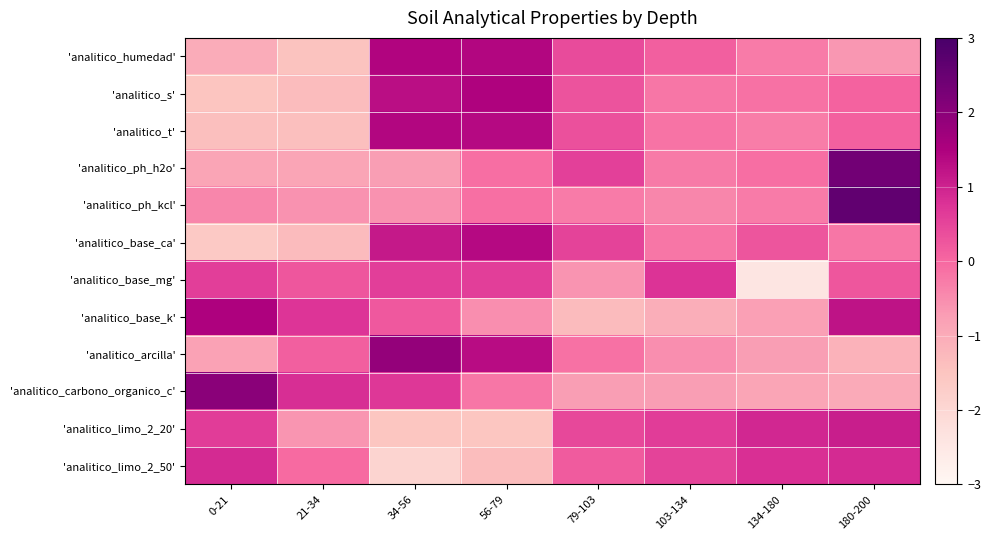

Reading right to left, extract all data points from this chart.

'analitico_humedad': 180-200=-0.7	134-180=-0.3	103-134=0.1	79-103=0.4	56-79=1.4	34-56=1.4	21-34=-1.5	0-21=-1.0
'analitico_s': 180-200=0.1	134-180=-0.1	103-134=-0.2	79-103=0.3	56-79=1.5	34-56=1.3	21-34=-1.3	0-21=-1.5
'analitico_t': 180-200=0.1	134-180=-0.3	103-134=-0.2	79-103=0.3	56-79=1.4	34-56=1.4	21-34=-1.4	0-21=-1.4
'analitico_ph_h2o': 180-200=2.3	134-180=-0.1	103-134=-0.2	79-103=0.6	56-79=-0.1	34-56=-0.7	21-34=-0.9	0-21=-0.9
'analitico_ph_kcl': 180-200=2.6	134-180=-0.3	103-134=-0.4	79-103=-0.3	56-79=-0.1	34-56=-0.6	21-34=-0.6	0-21=-0.4
'analitico_base_ca': 180-200=-0.2	134-180=0.3	103-134=-0.2	79-103=0.5	56-79=1.4	34-56=1.1	21-34=-1.3	0-21=-1.6
'analitico_base_mg': 180-200=0.3	134-180=-2.4	103-134=0.8	79-103=-0.6	56-79=0.6	34-56=0.6	21-34=0.3	0-21=0.6
'analitico_base_k': 180-200=1.2	134-180=-0.8	103-134=-1.0	79-103=-1.3	56-79=-0.5	34-56=0.2	21-34=0.7	0-21=1.5
'analitico_arcilla': 180-200=-1.1	134-180=-0.7	103-134=-0.5	79-103=-0.1	56-79=1.3	34-56=1.9	21-34=0.1	0-21=-0.8
'analitico_carbono_organico_c': 180-200=-1.0	134-180=-0.9	103-134=-0.7	79-103=-0.7	56-79=-0.2	34-56=0.7	21-34=0.8	0-21=2.0
'analitico_limo_2_20': 180-200=1.1	134-180=0.9	103-134=0.6	79-103=0.5	56-79=-1.5	34-56=-1.5	21-34=-0.6	0-21=0.6
'analitico_limo_2_50': 180-200=0.9	134-180=0.8	103-134=0.5	79-103=0.2	56-79=-1.3	34-56=-1.9	21-34=-0.0	0-21=0.9